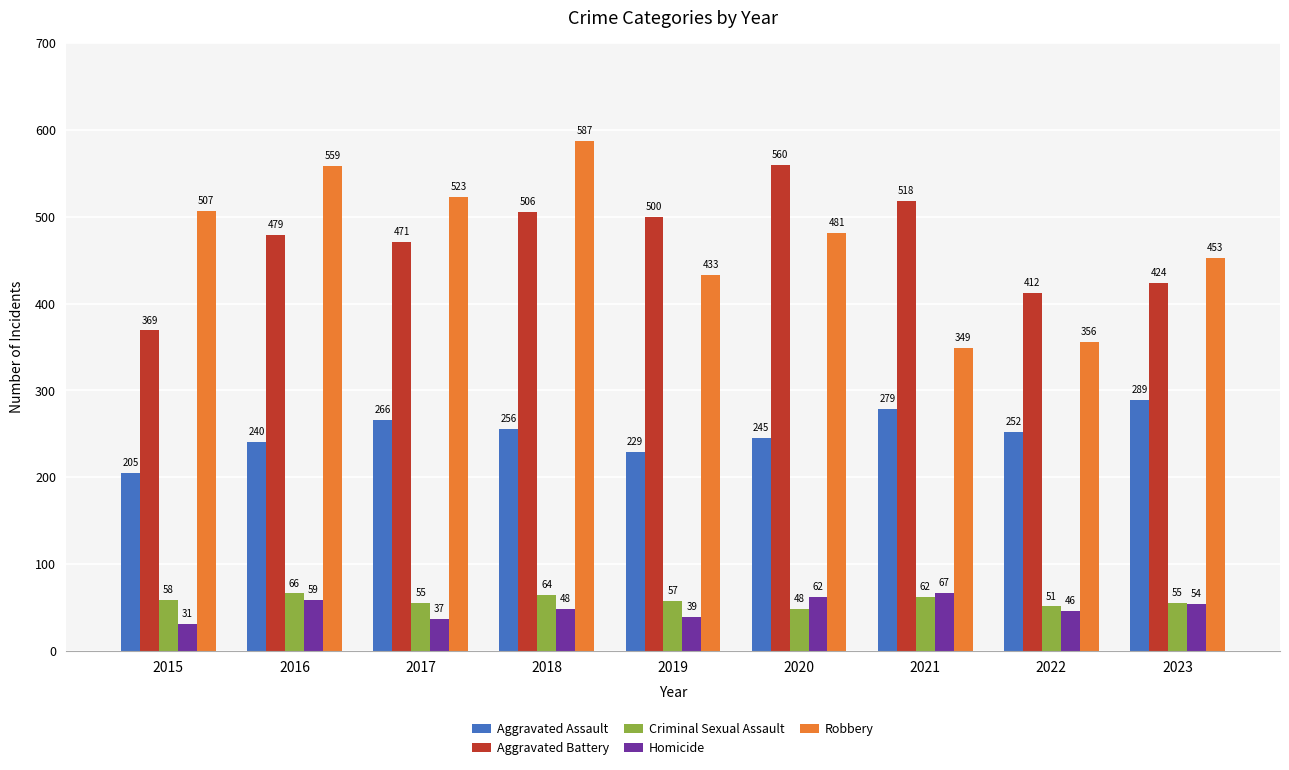

What is the difference between the maximum and minimum values in the Criminal Sexual Assault series?

18